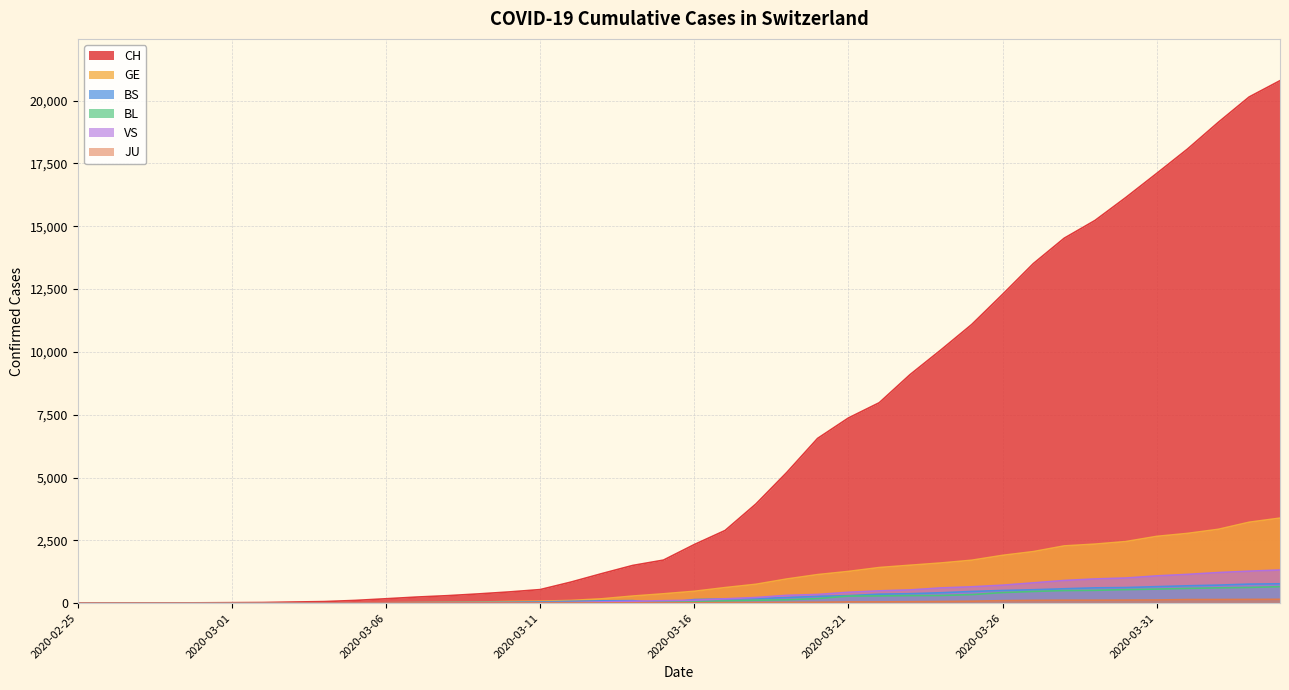

At how many categories does at least one series exceed 8597?

13